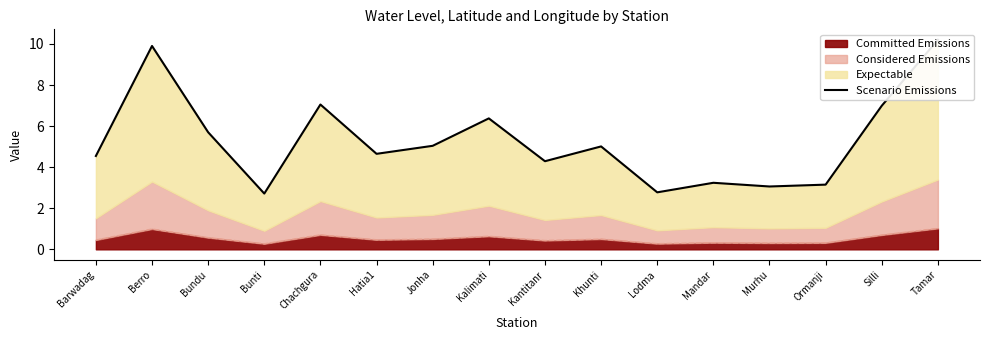

Reading right to left, extract all data points from this chart.

10.2	7.0	3.2	3.1	3.2	2.8	5.0	4.3	6.4	5.0	4.7	7.1	2.7	5.7	9.9	4.5